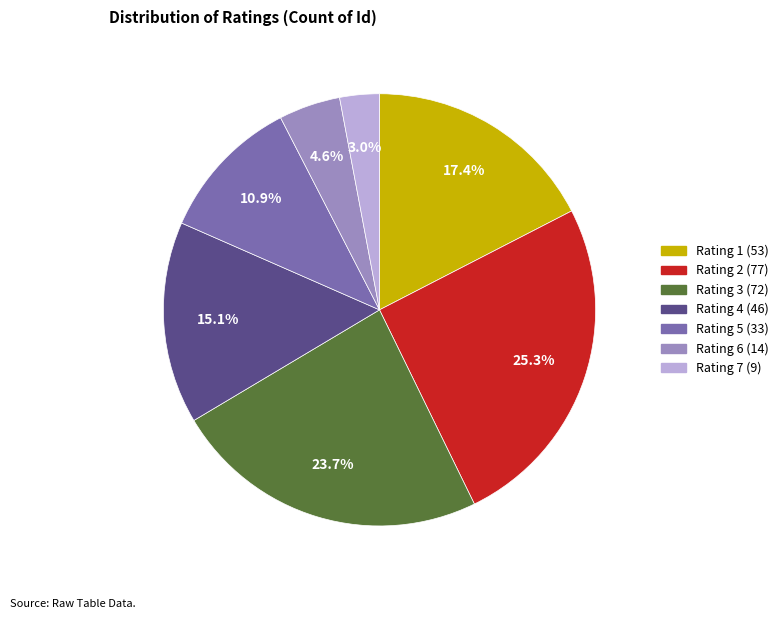

Is there any slice that represents more than half of the pie?

No